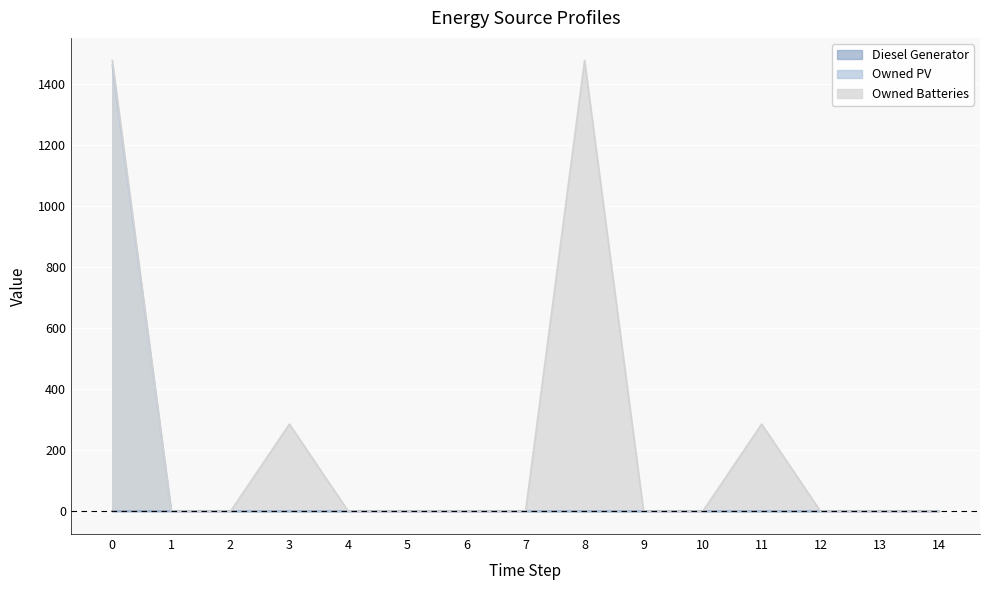

Between 5 and 8, which series saw the biggest shift?

Owned Batteries